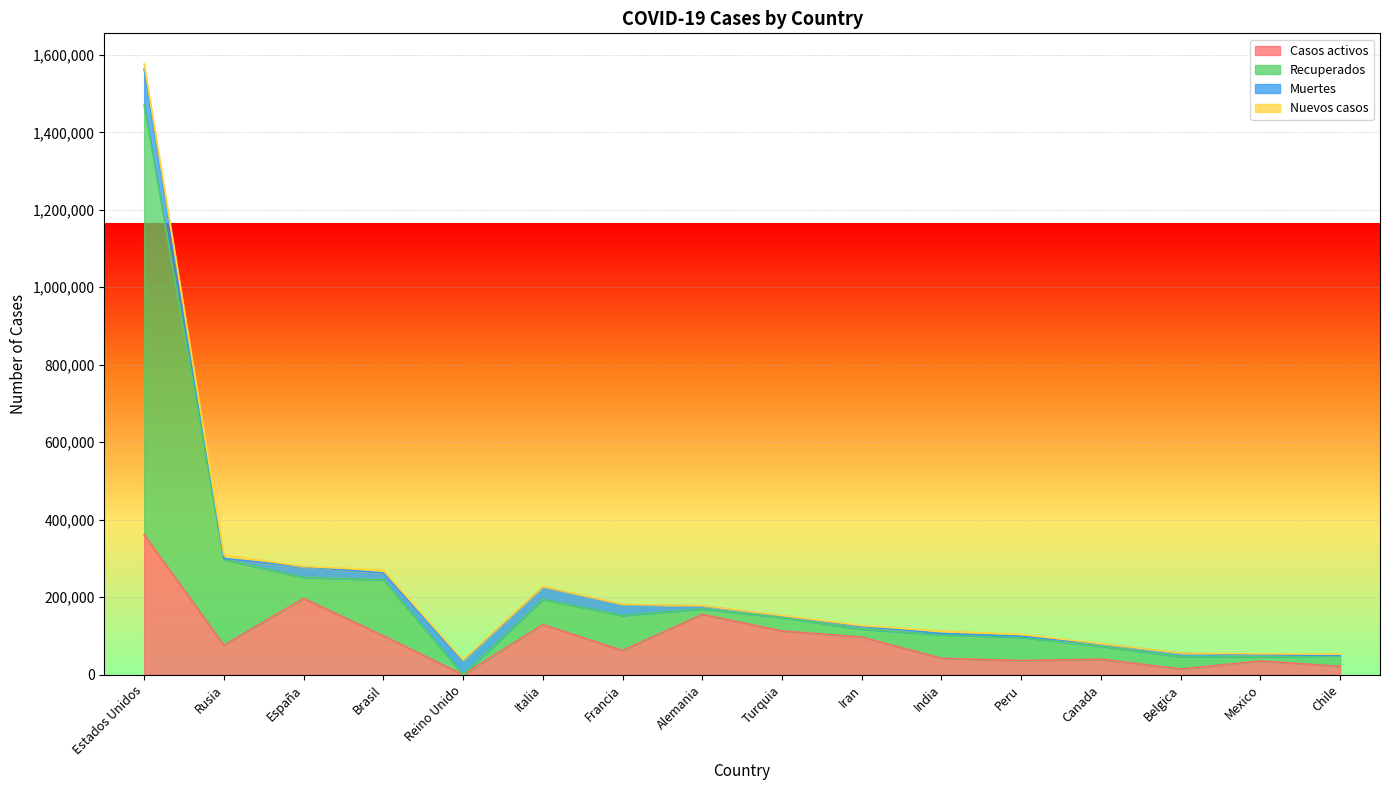

What is the greatest value displayed?

1470422